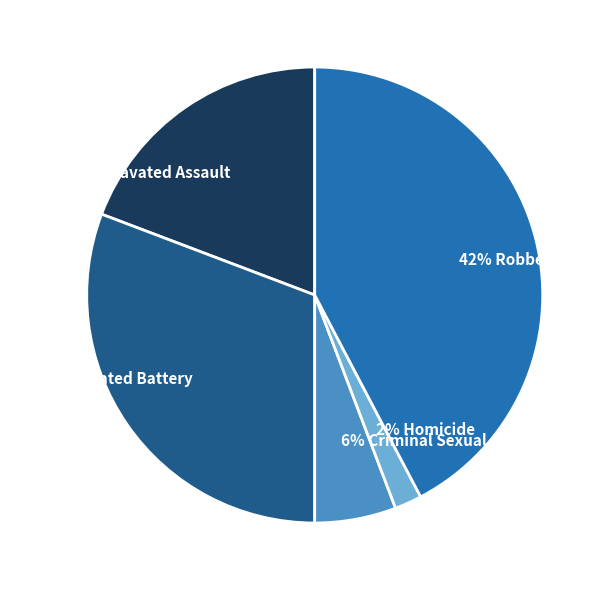

To the nearest percent, what is the average slice percentage?

20%